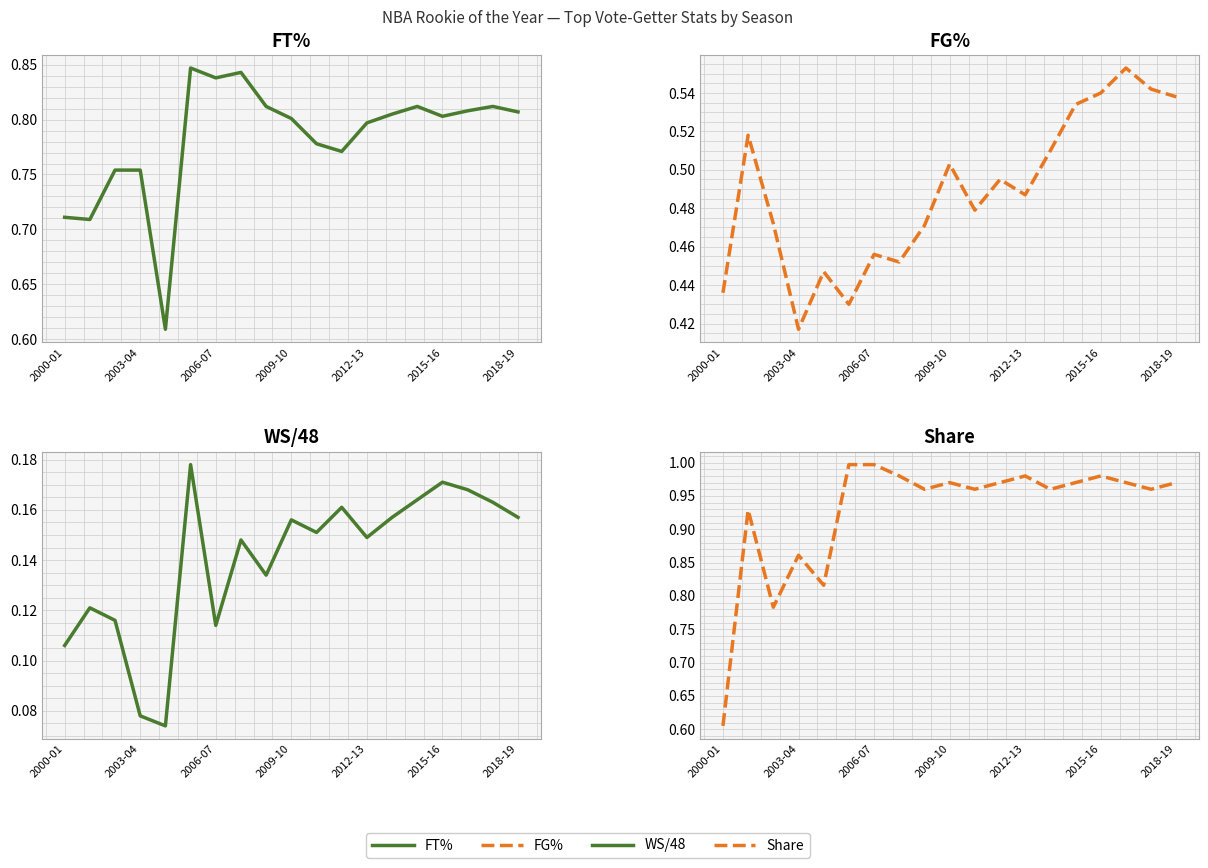

The value of FT% at 16 is 1.2. True or false?

False